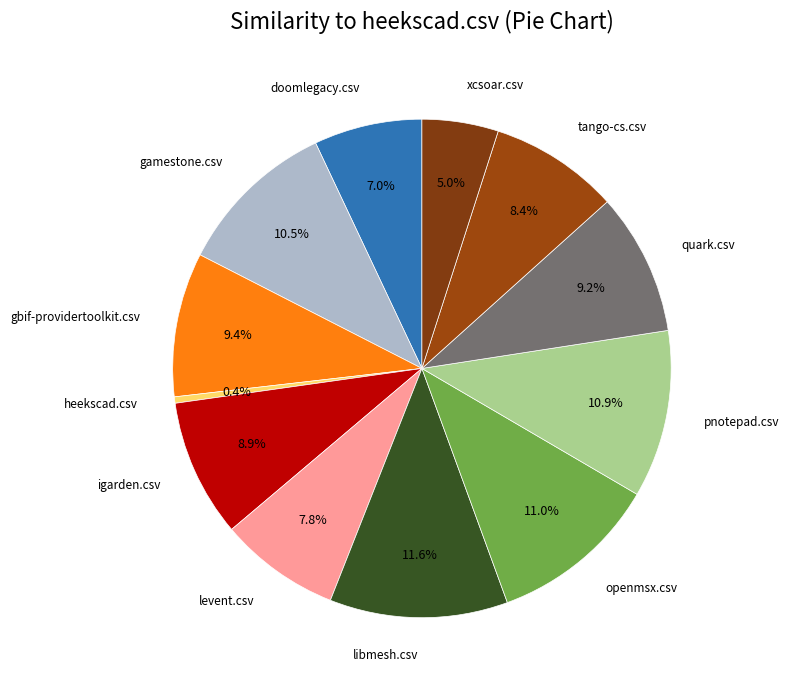

How many slices are in this pie chart?

12